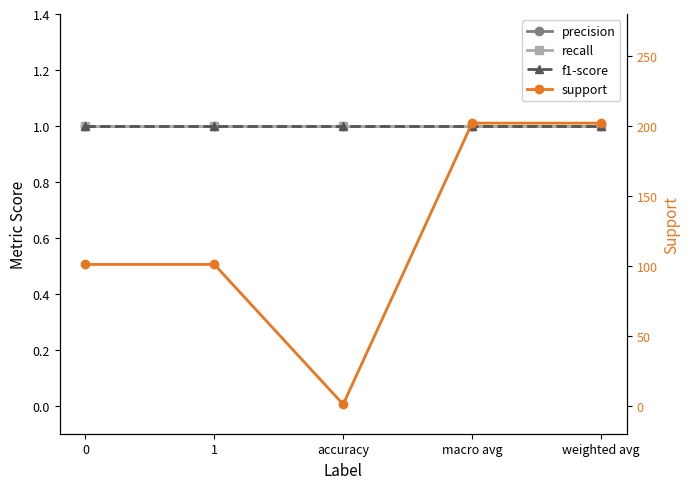

What is the maximum value for support?

202